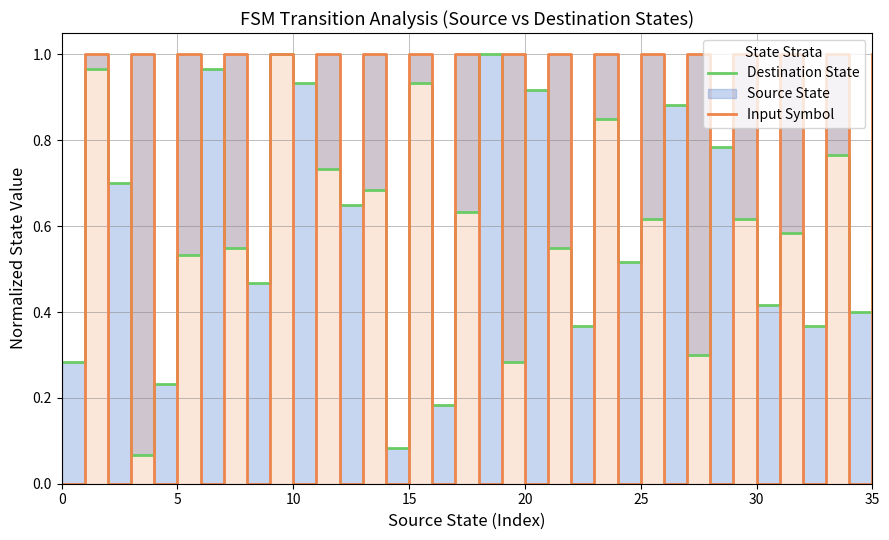

How many categories are shown in the chart?

36